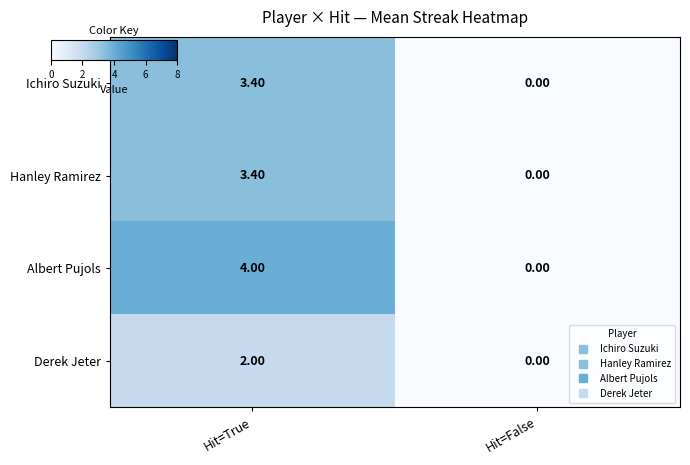

At which label does Albert Pujols reach its peak?

Hit=True